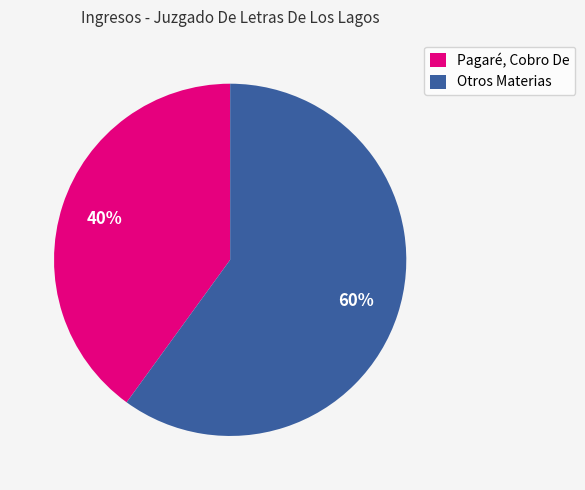

Which slice is the smallest?

Pagaré, Cobro De